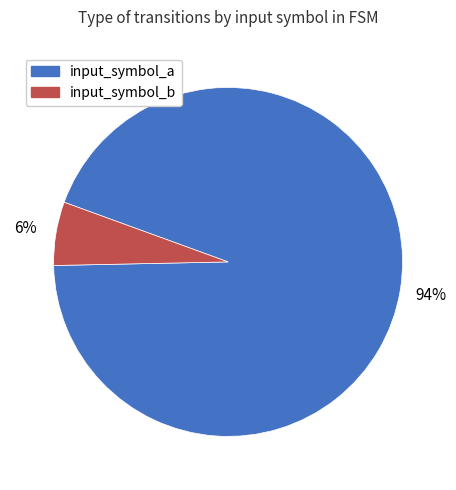

Is it true that input_symbol_b is 11% of the pie?

False